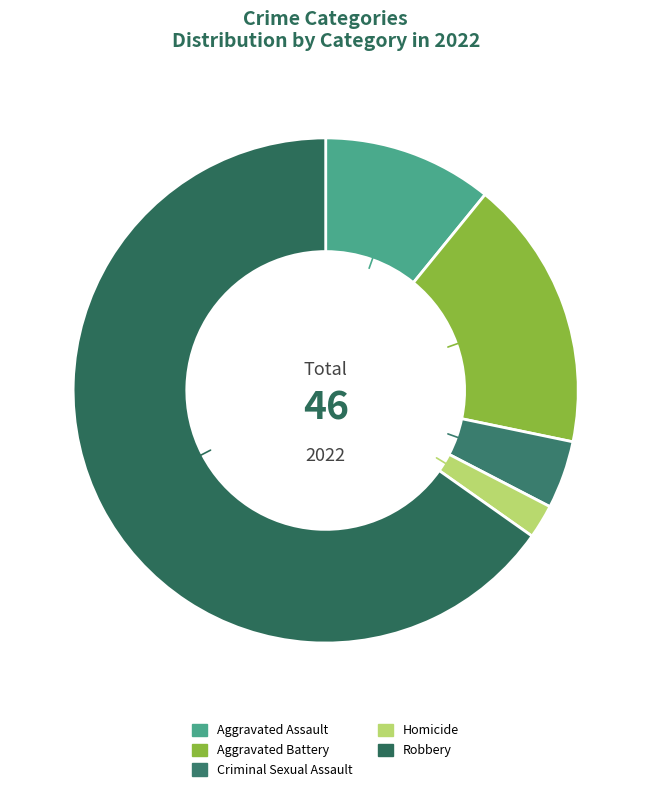

Which slice is the smallest?

Homicide